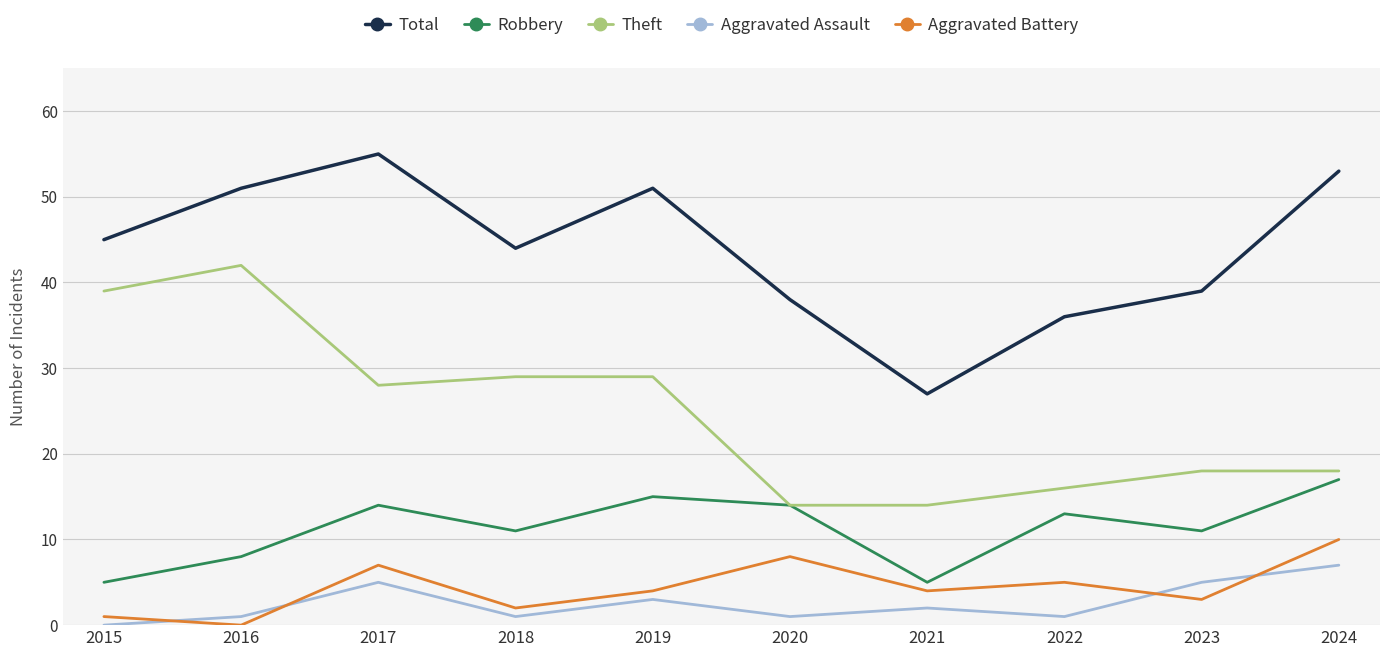

How many values in the Total series are below 45?

5